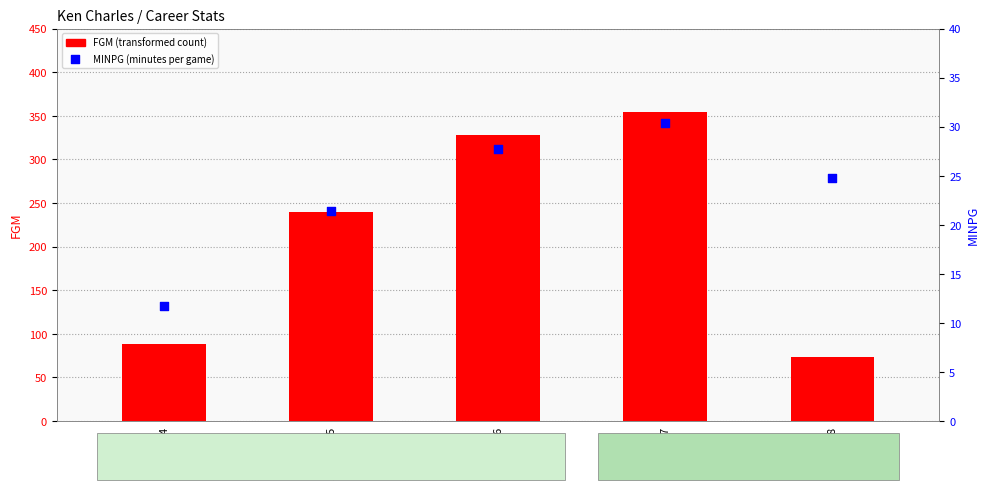

Which series contains the highest Y value?

FGM